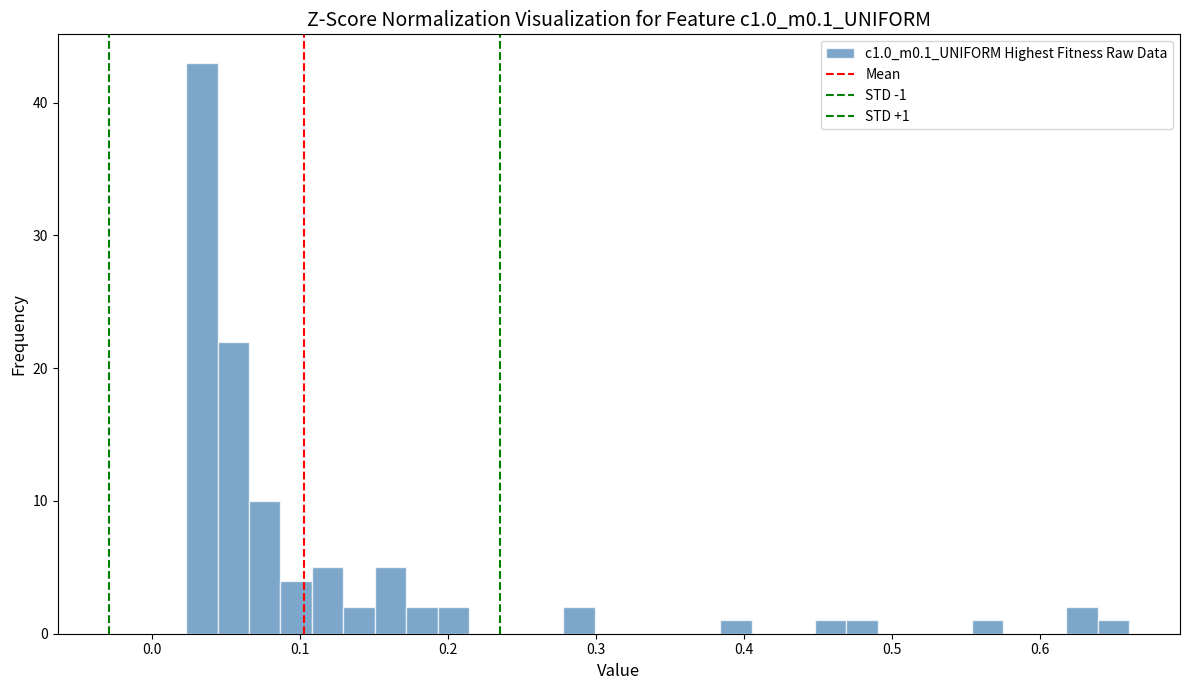

Read against the x-axis, roughly where is the centre of the tallest bar?

0.03